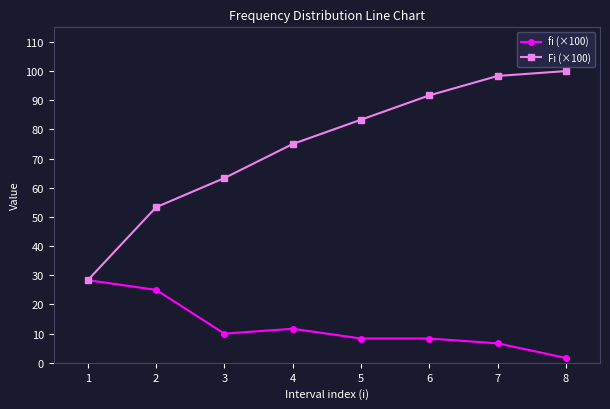

What is the difference between the highest and lowest values at 3?

53.3